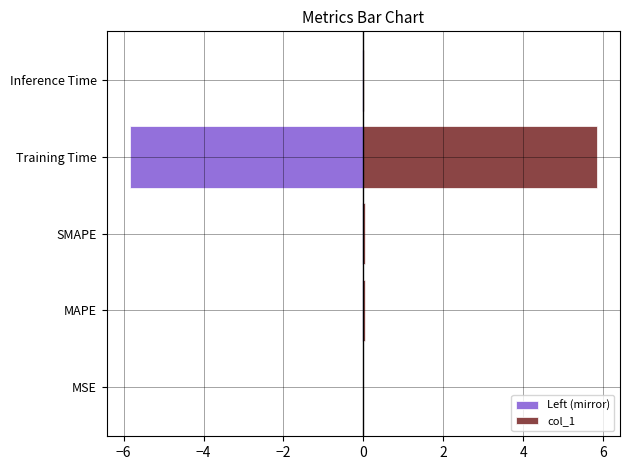

True or false: col_1 has a value of 0.0 at Inference Time.

True